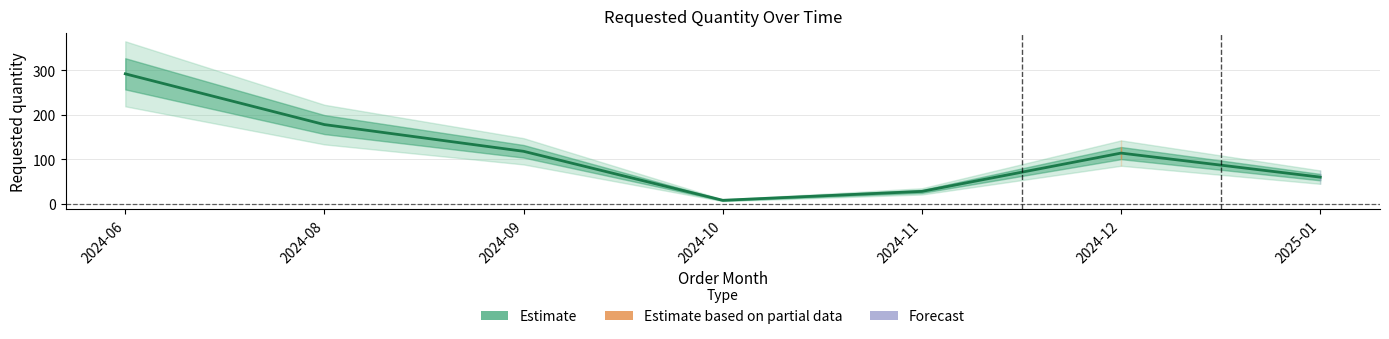

List the labels in order of value, largest first.

2024-06, 2024-08, 2024-09, 2024-12, 2025-01, 2024-11, 2024-10